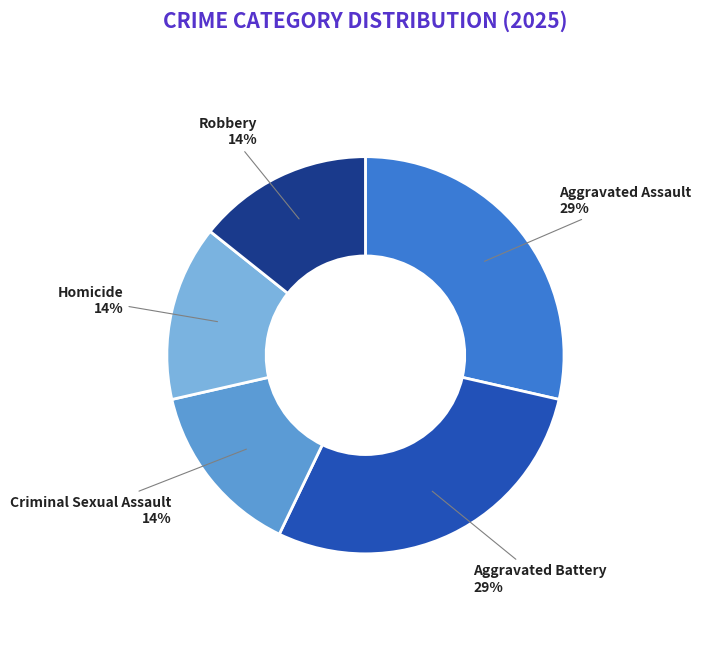

Is the sum of Aggravated Assault and Homicide greater than half?

No